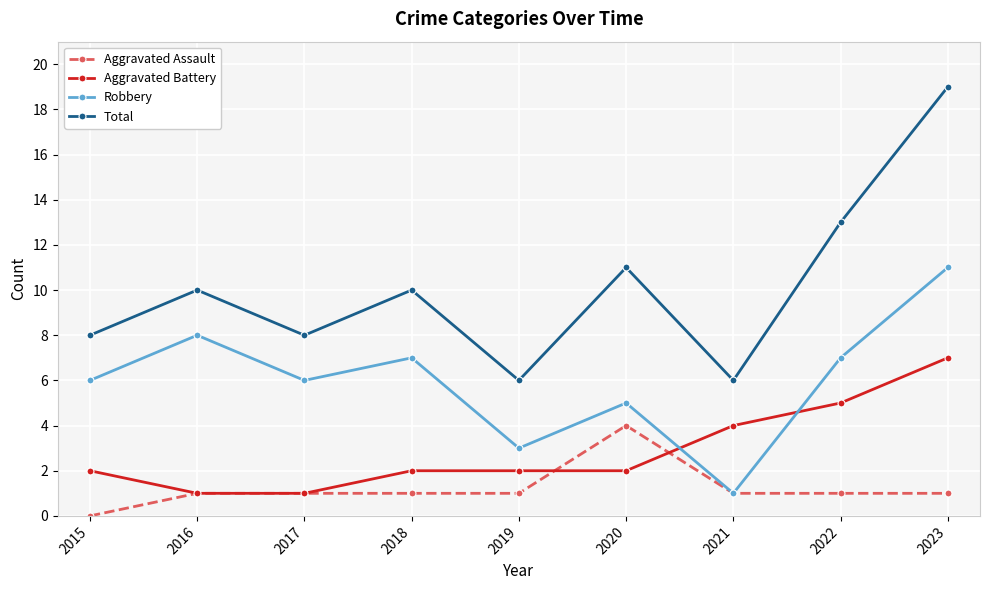

Is the value of Robbery at 2023 greater than the value of Total at 2022?

No